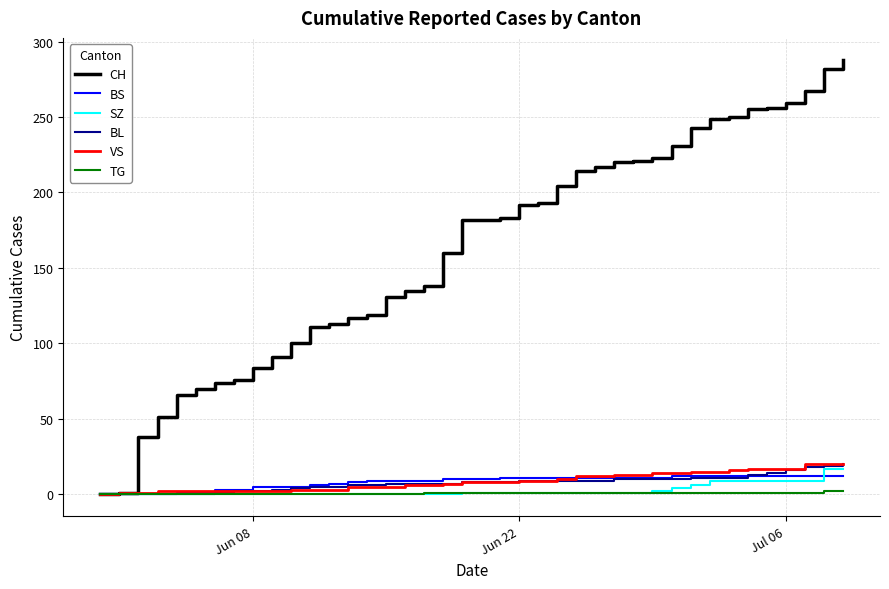

Which series has the largest range (max minus min)?

CH